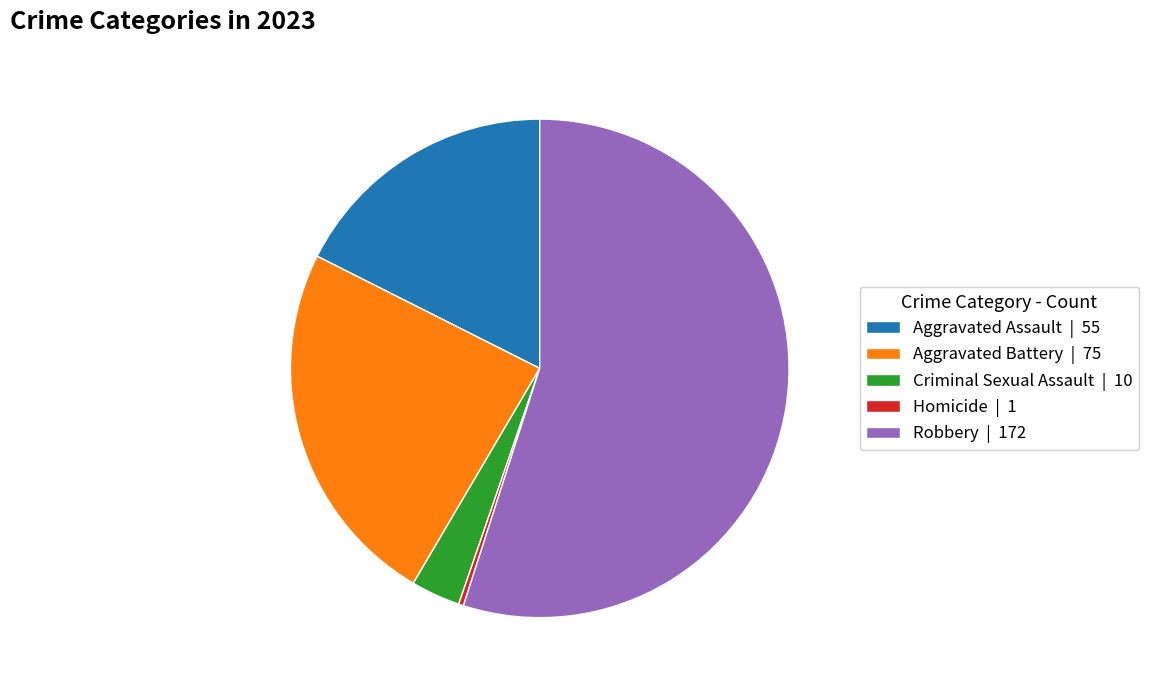

Does Criminal Sexual Assault represent more than half of the total?

No